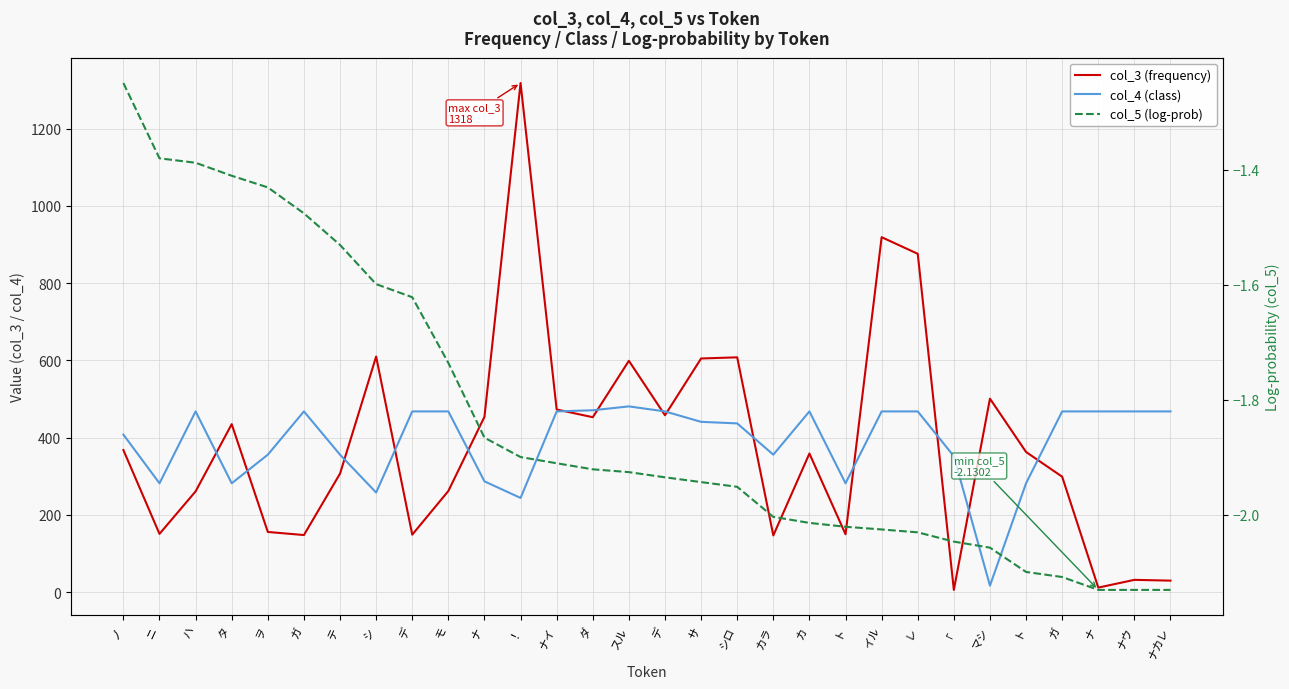

How many interior local valleys does the col_4 (class) series have?

7